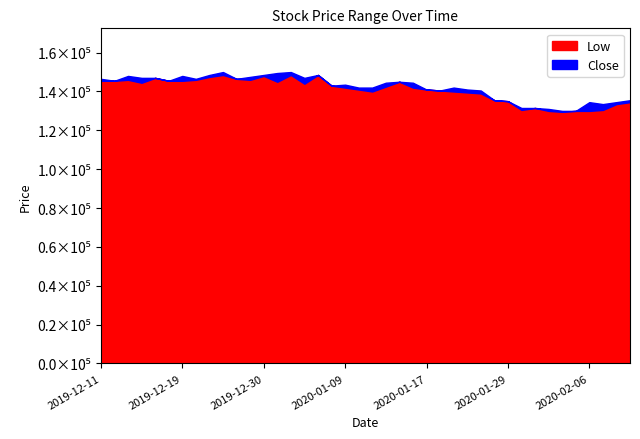

What is the difference between the Low values at 2019-12-17 and 2019-12-27?

1000